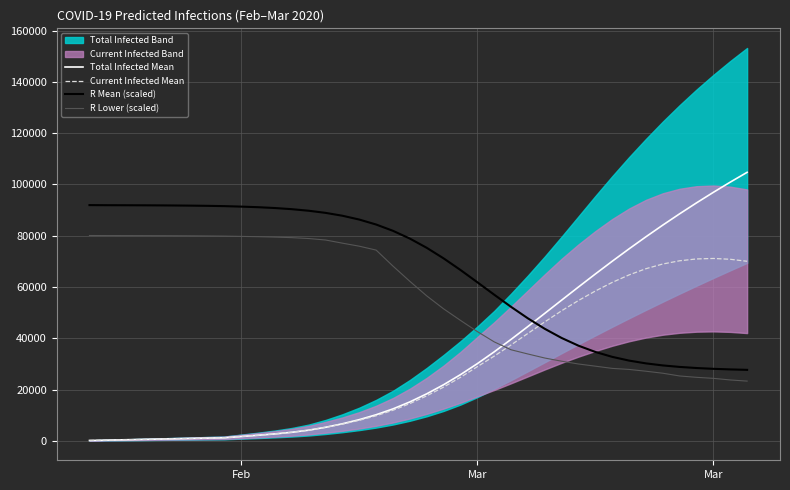

True or false: R Mean (scaled) and Current Infected Mean cross at least once.

True